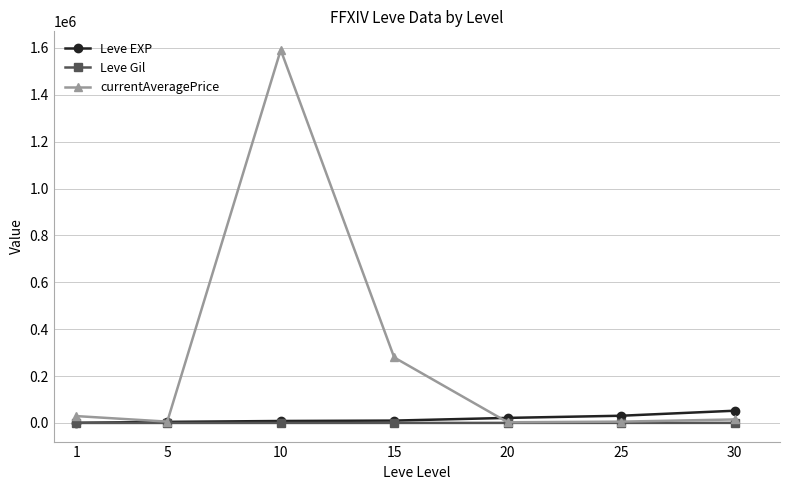

How many lines are shown in the chart?

3